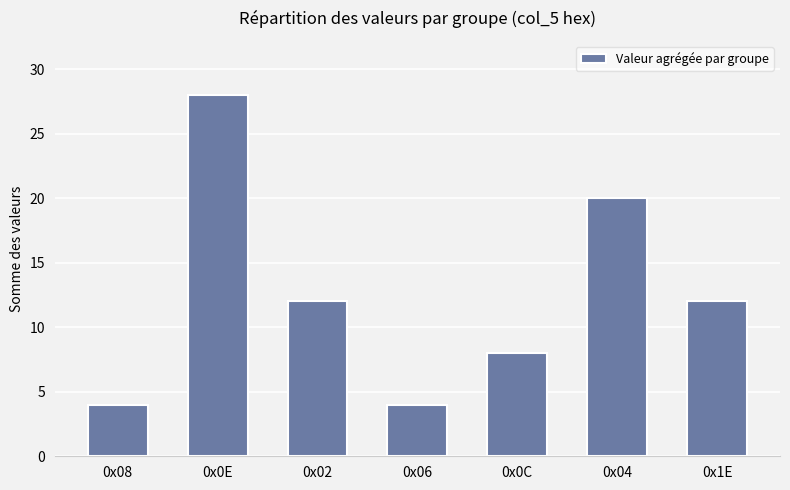

The value at 0x0E is 28. True or false?

True